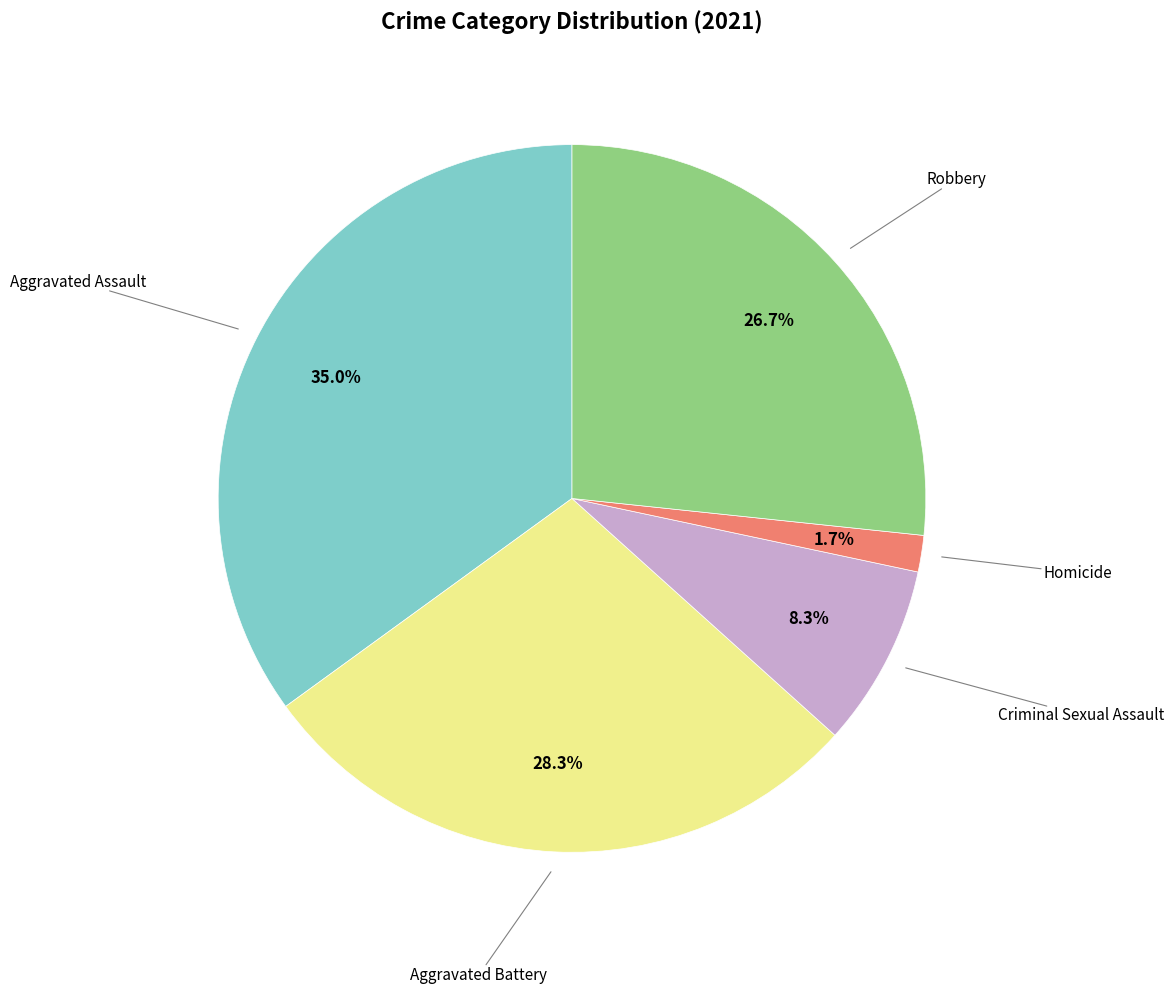

To the nearest percent, what is the average slice percentage?

20%